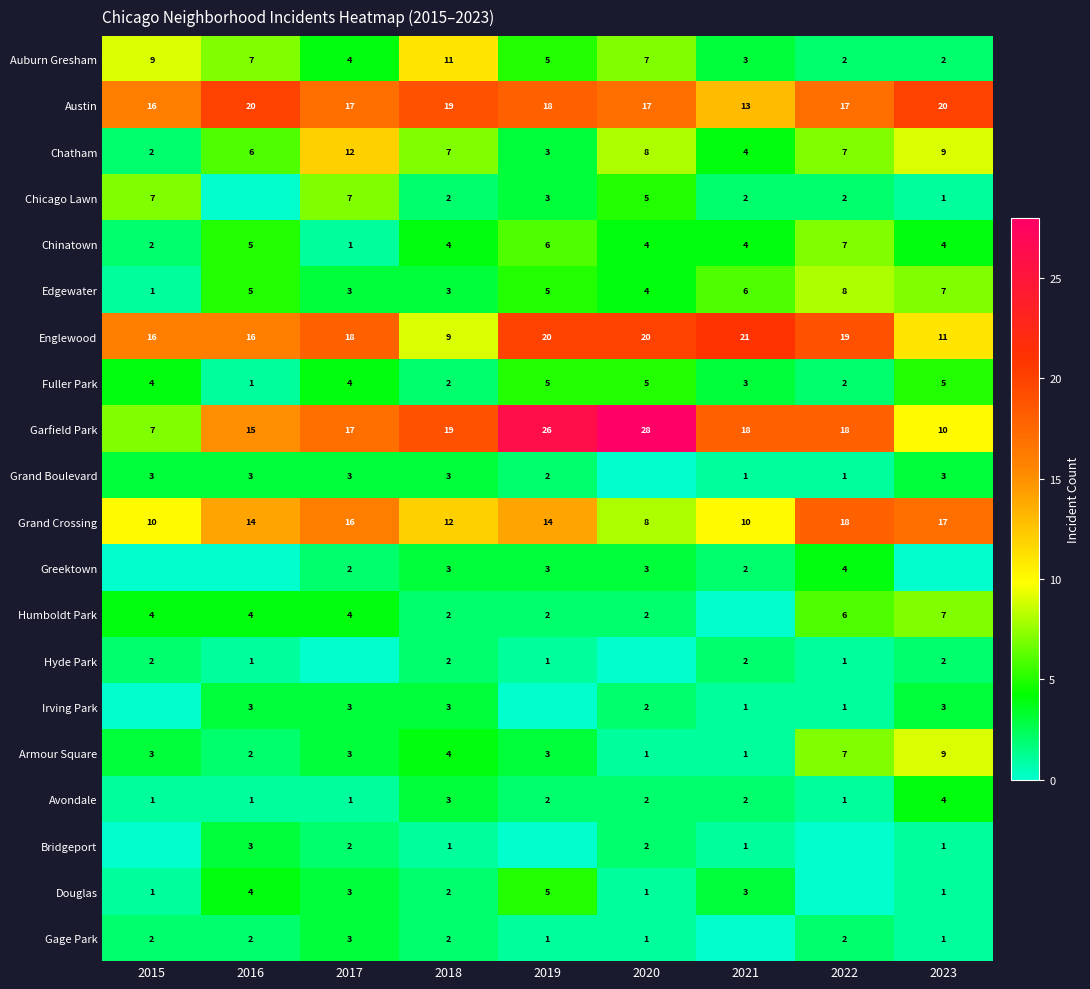

How many Chinatown values are between 4 and 5?

5